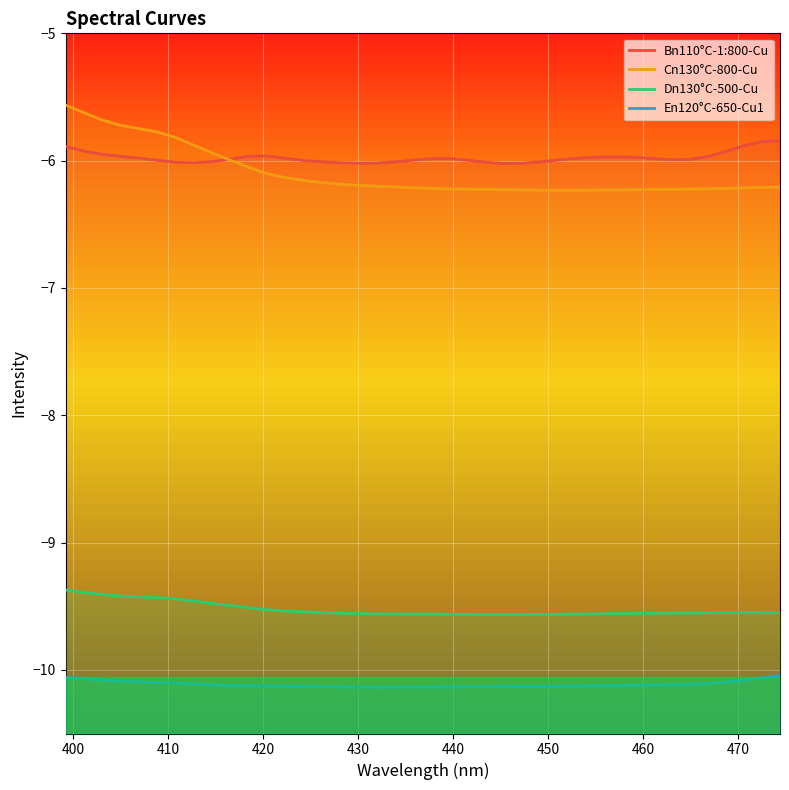

The value of Cn130°C-800-Cu at 25 is -1.9. True or false?

False